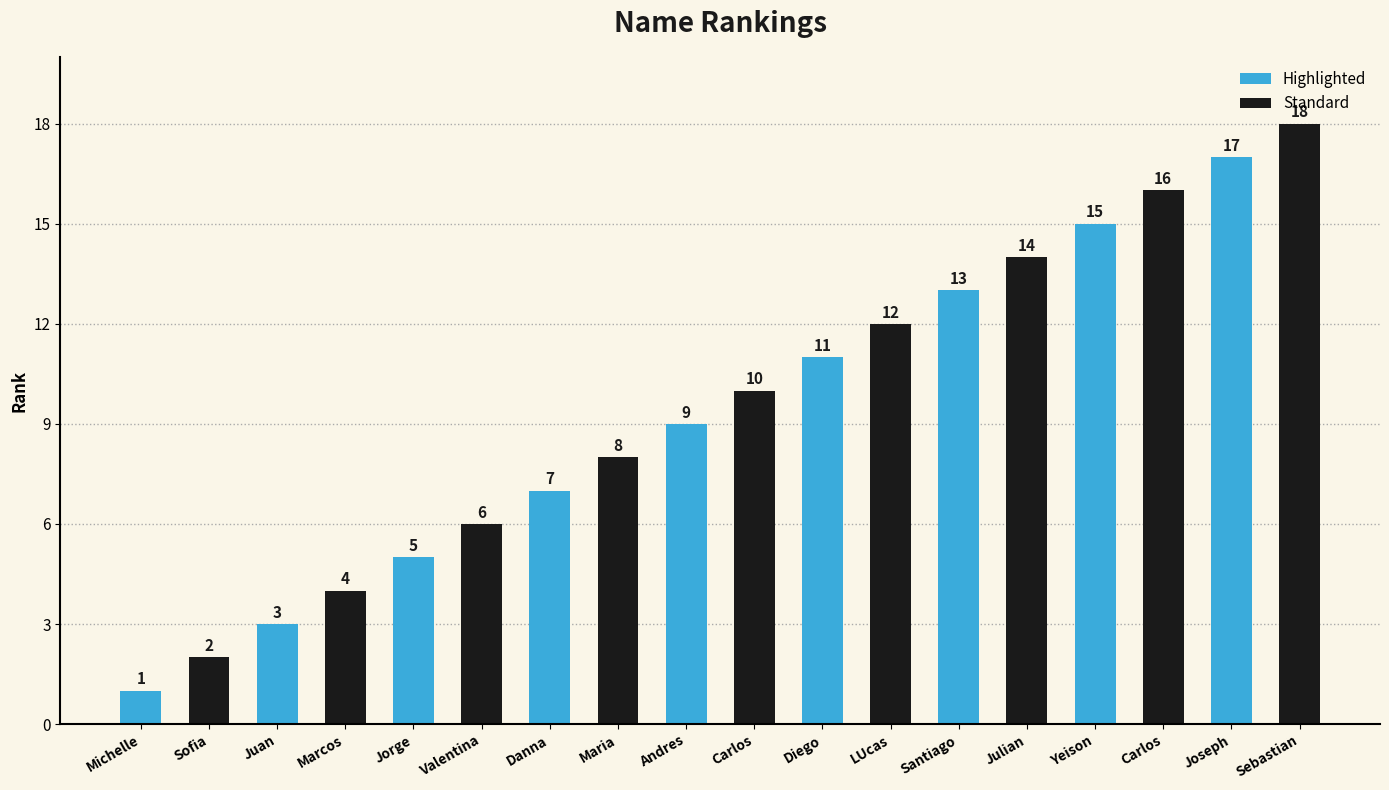

Is it true that the value at Juan is 3?

True